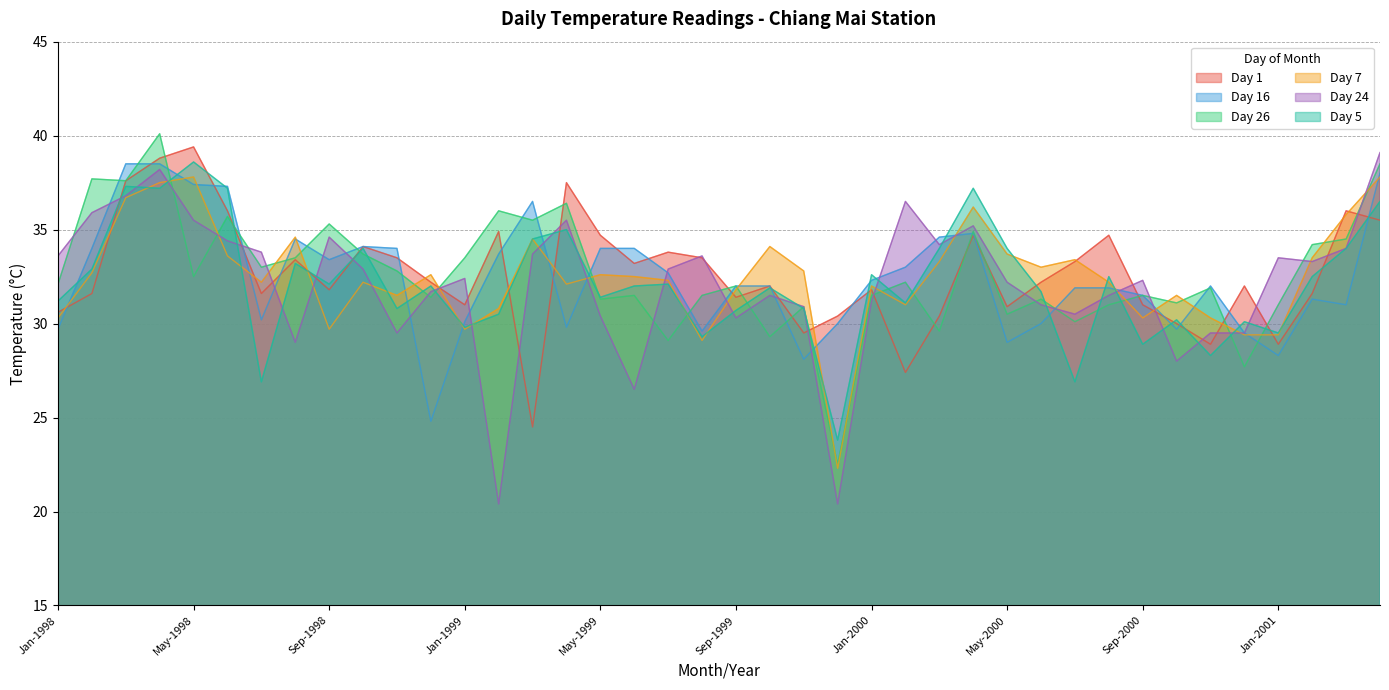

At which label is Day 5 closest to 31?

Feb-2000